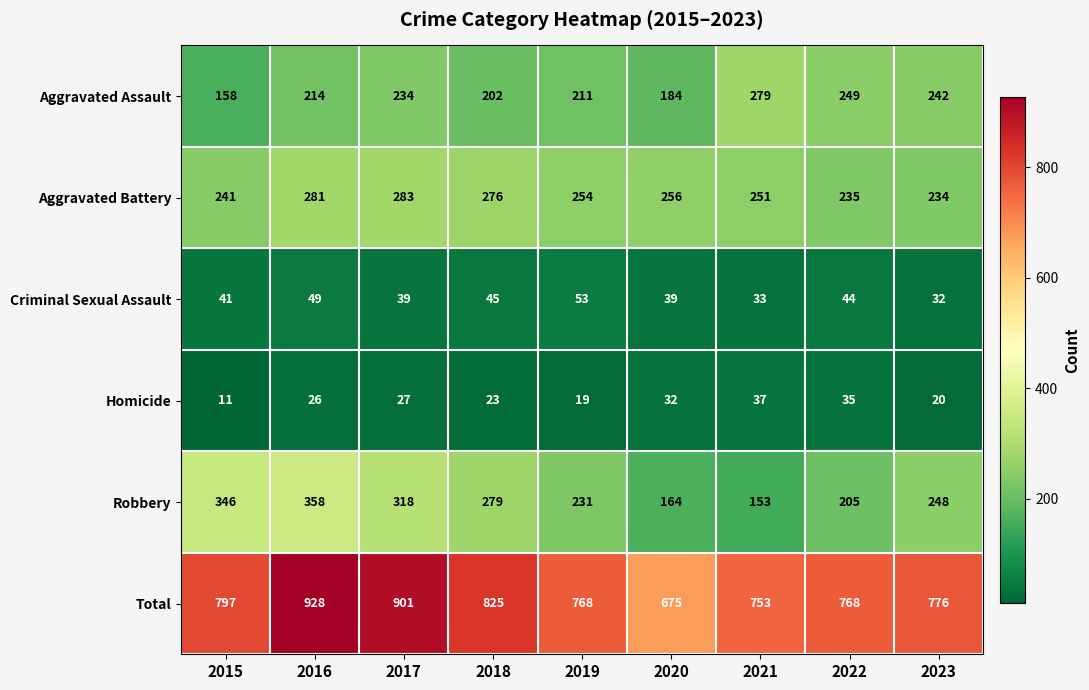

What is the difference between the second highest and second lowest values in the Robbery series?

182